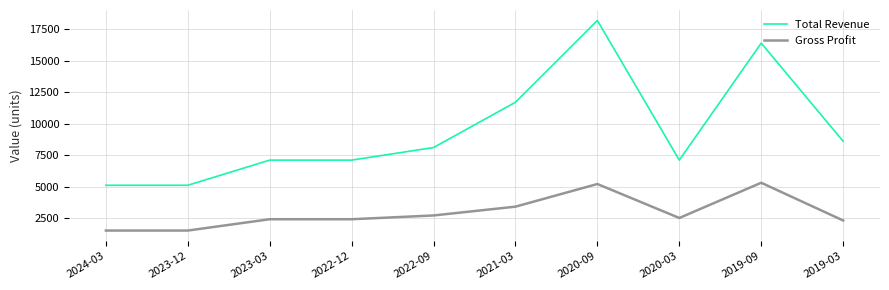

Reading left to right, transcribe all the data shown in this chart.

Total Revenue: 2024-03=5100	2023-12=5100	2023-03=7100	2022-12=7100	2022-09=8100	2021-03=11700	2020-09=18200	2020-03=7100	2019-09=16400	2019-03=8600
Gross Profit: 2024-03=1500	2023-12=1500	2023-03=2400	2022-12=2400	2022-09=2700	2021-03=3400	2020-09=5200	2020-03=2500	2019-09=5300	2019-03=2300